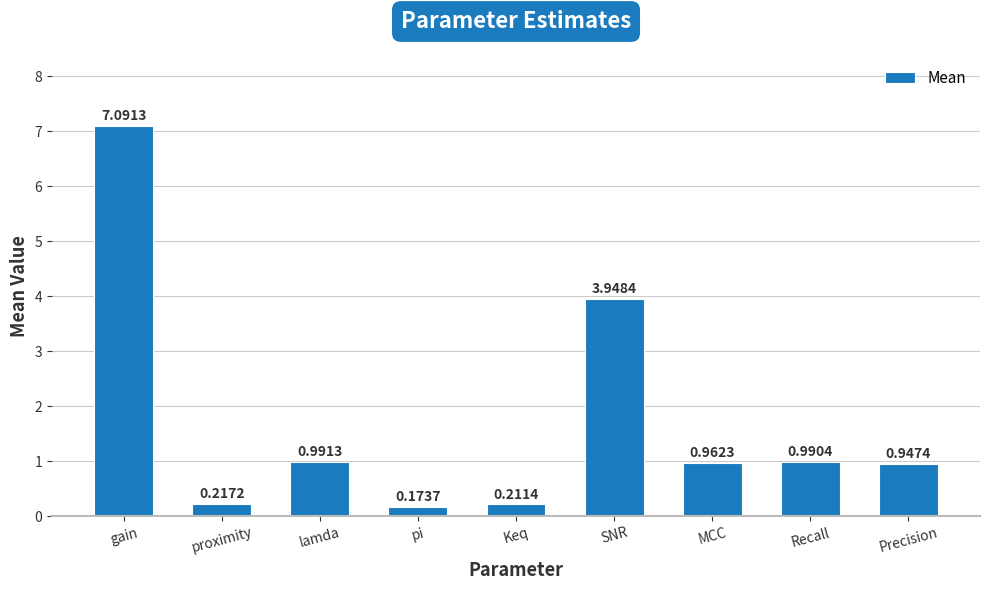

At which category does the chart reach its peak across all series?

gain